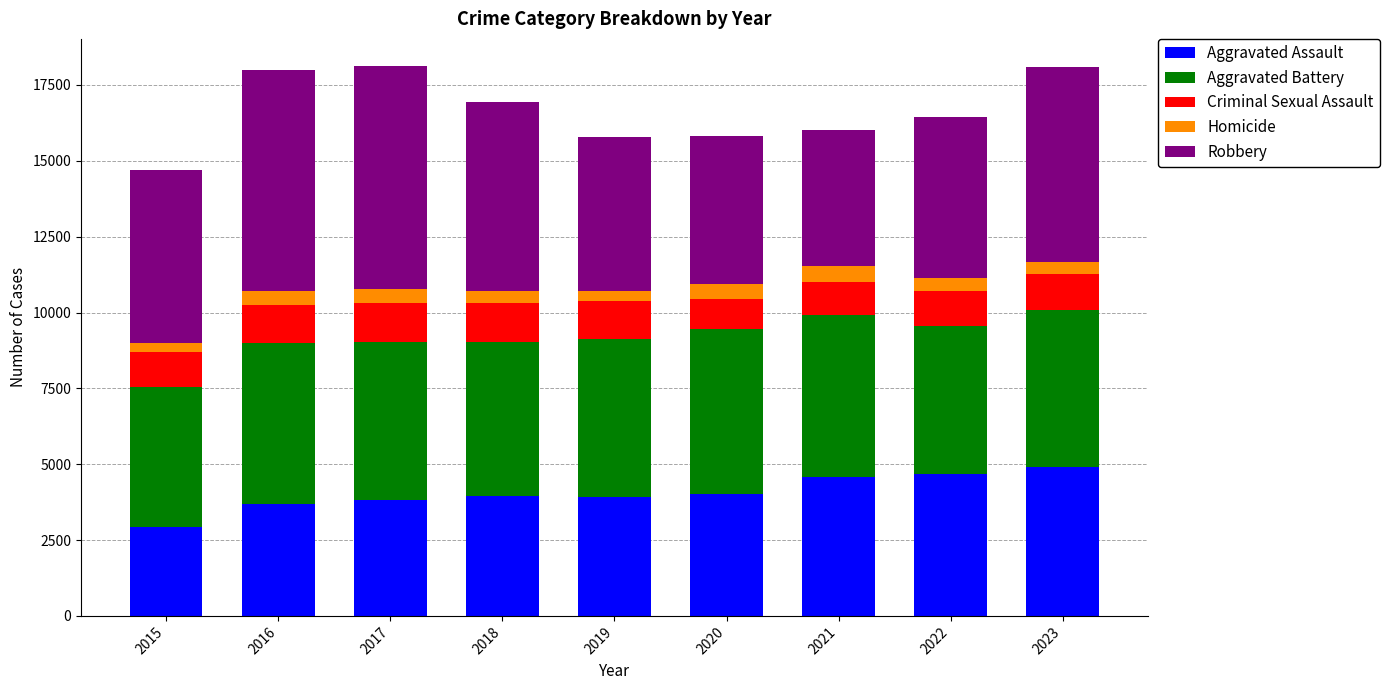

What is the lowest value of the Aggravated Assault series?

2923